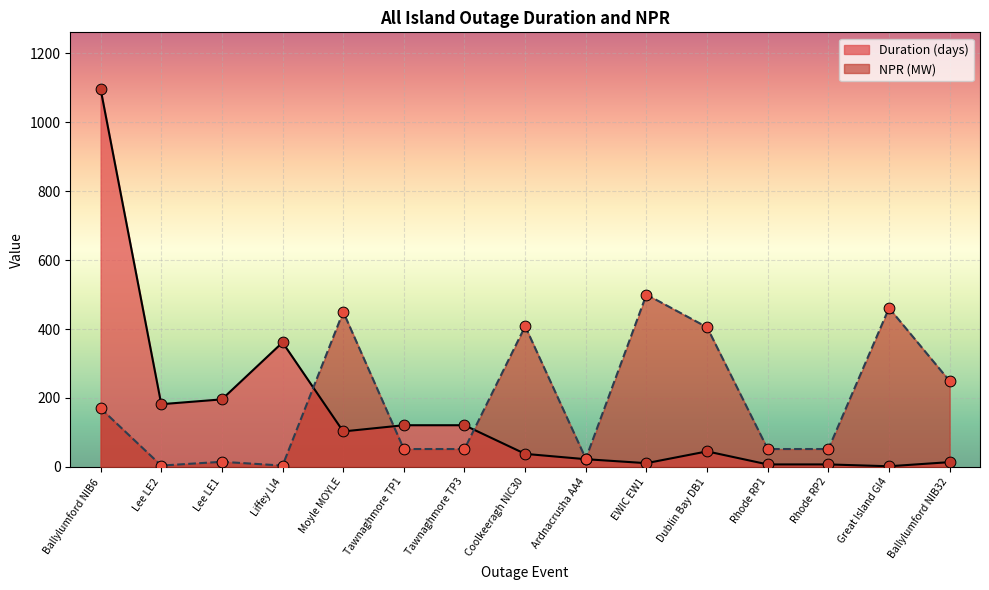

What are all the series names shown in the legend?

Duration (days), NPR (MW)